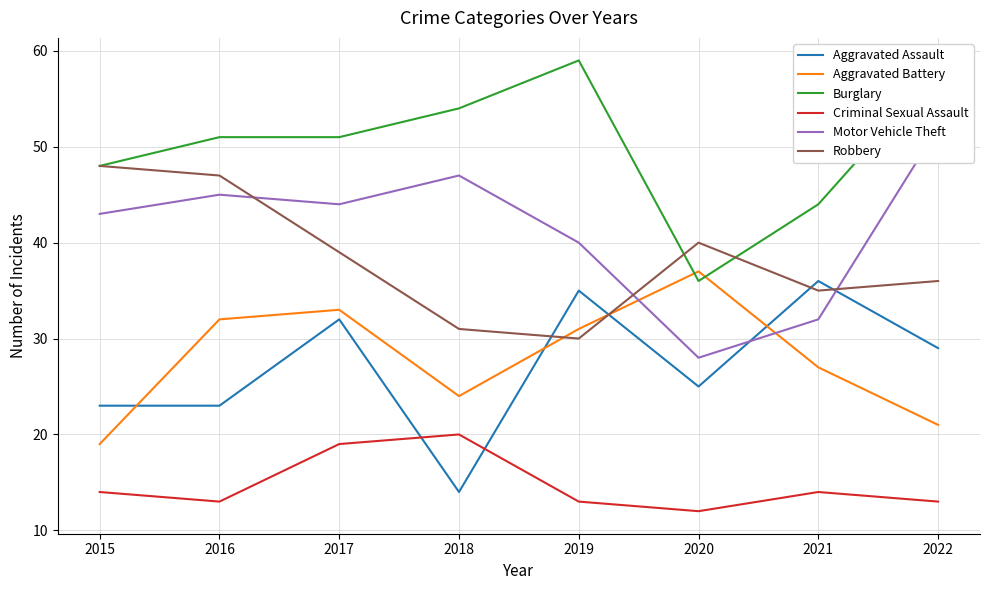

Is this an area chart (filled region under the line)?

No